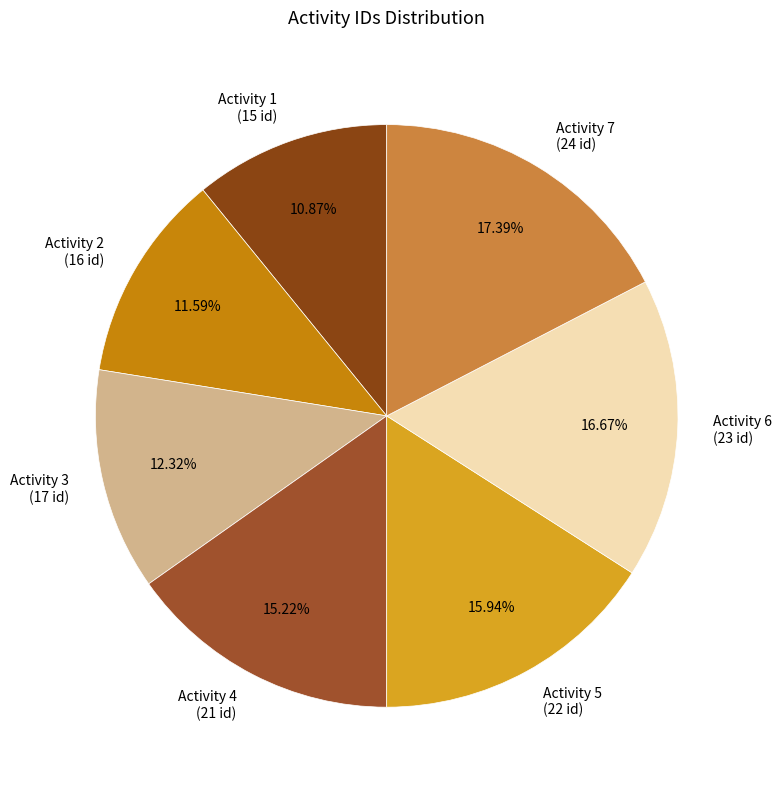

How many segments does this pie chart have?

7